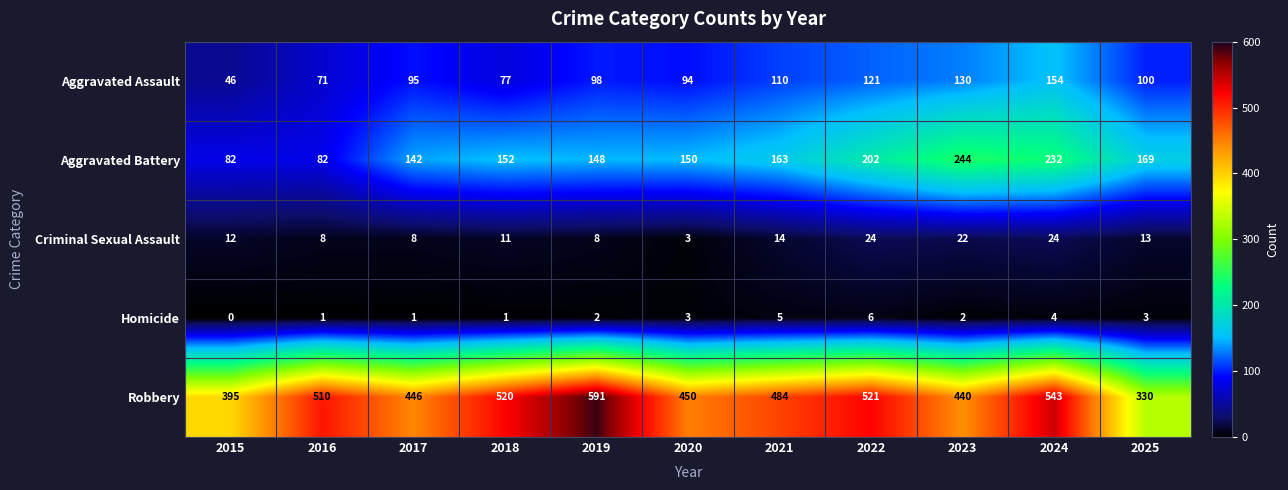

What is the sum of the Aggravated Battery values at 2021 and 2018?

315